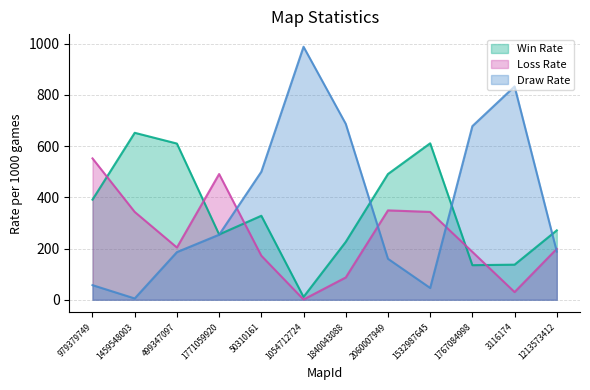

At which label is Draw Rate closest to 496?

50310161